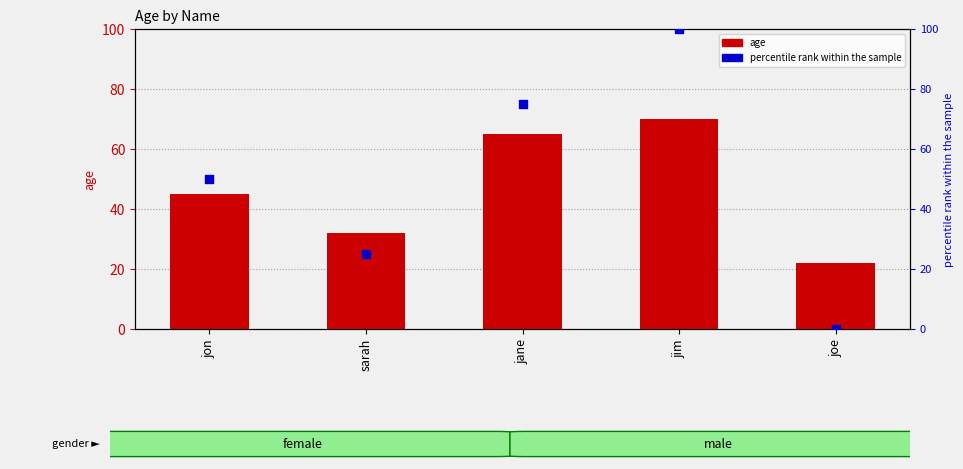

What are all the series names shown in the legend?

age, percentile rank within the sample